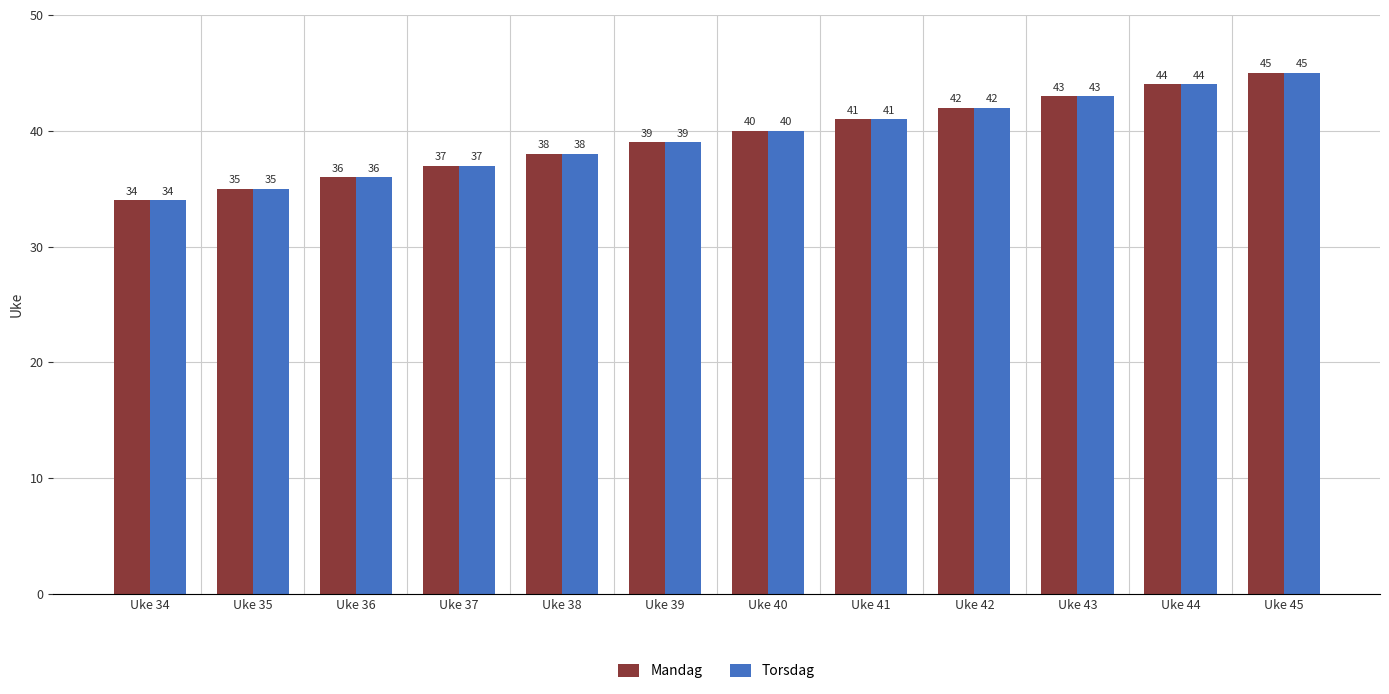

Does the chart contain stacked bars?

No